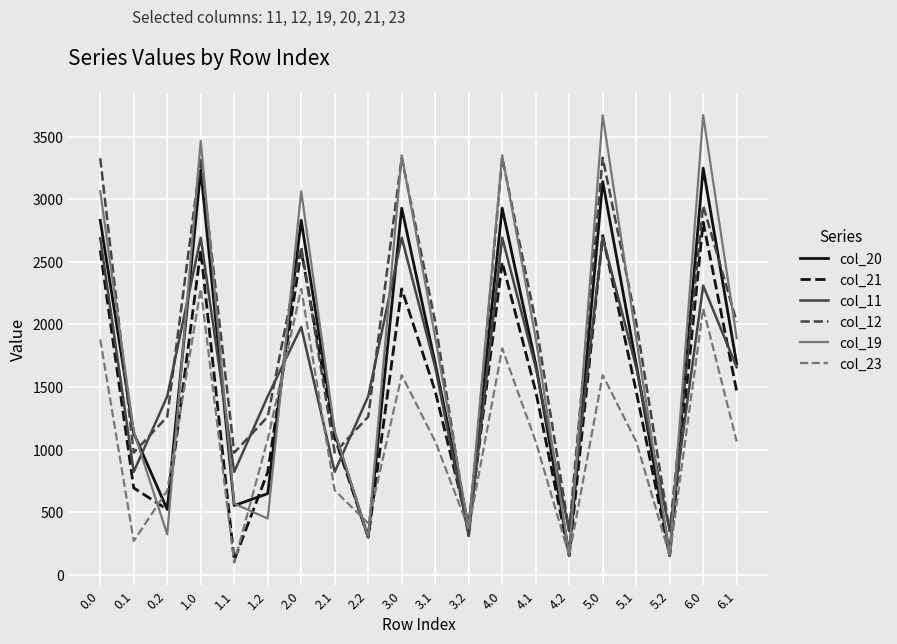

Which series has the largest total across all categories?

col_12